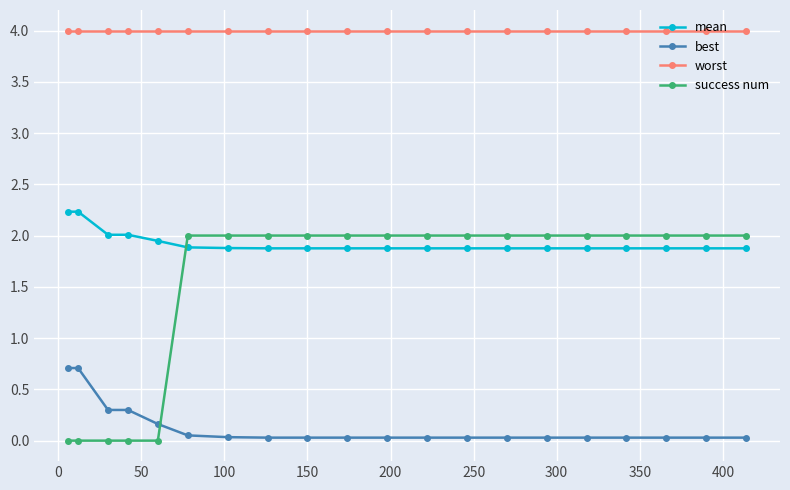

What is the value of the worst point at the 6th from the left?

4.0